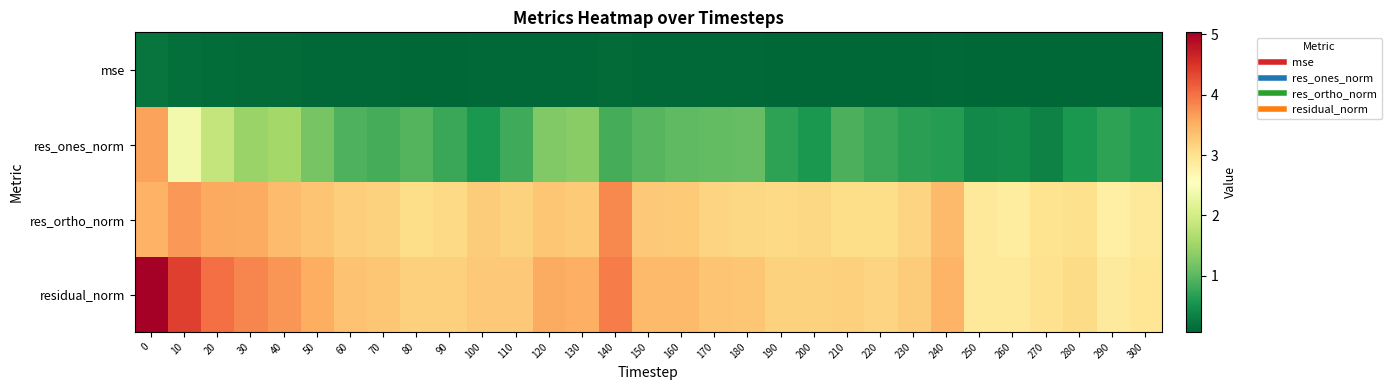

What is the total value across all series at 270?

6.4